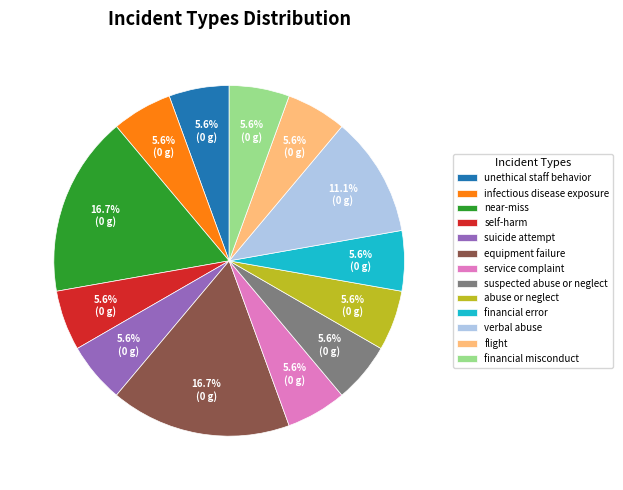

How many slices are in this pie chart?

13